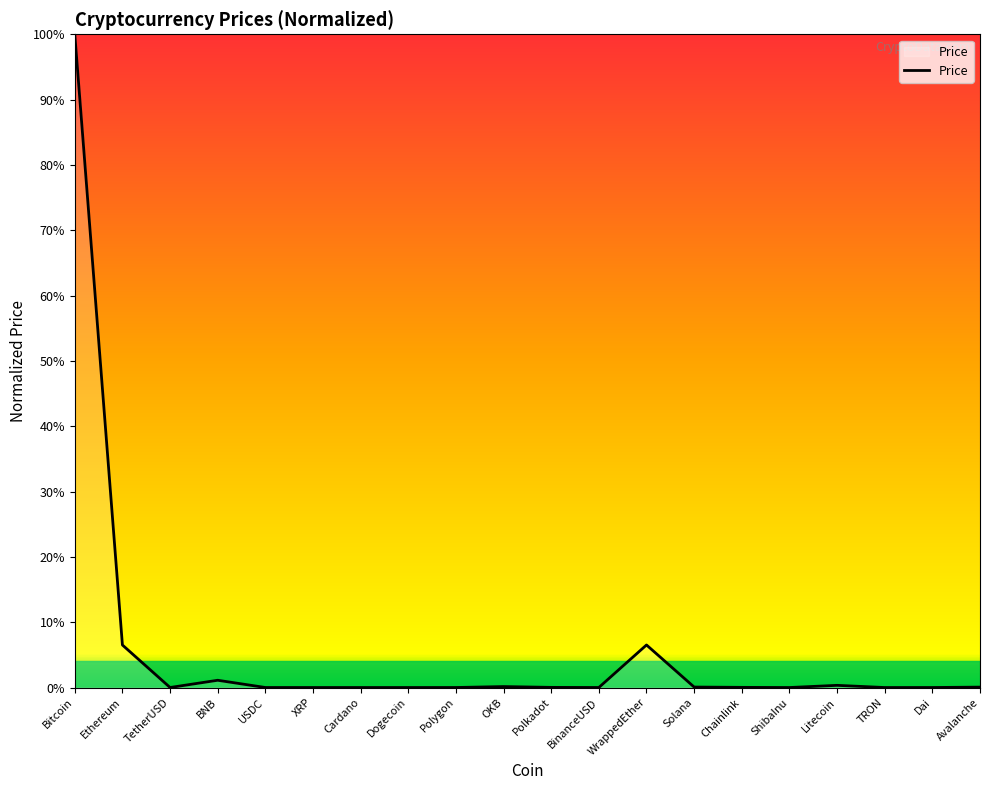

Does the chart display data point markers on the line(s)?

No